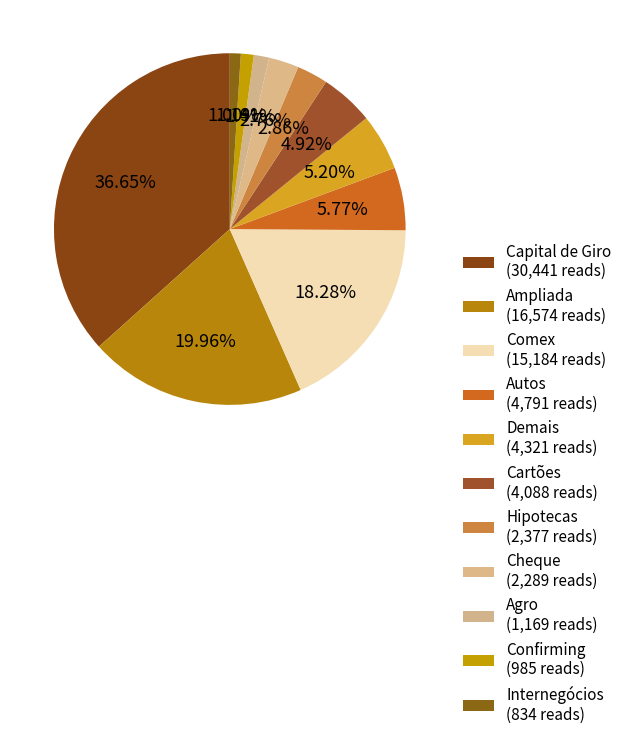

How many slices are in this pie chart?

11